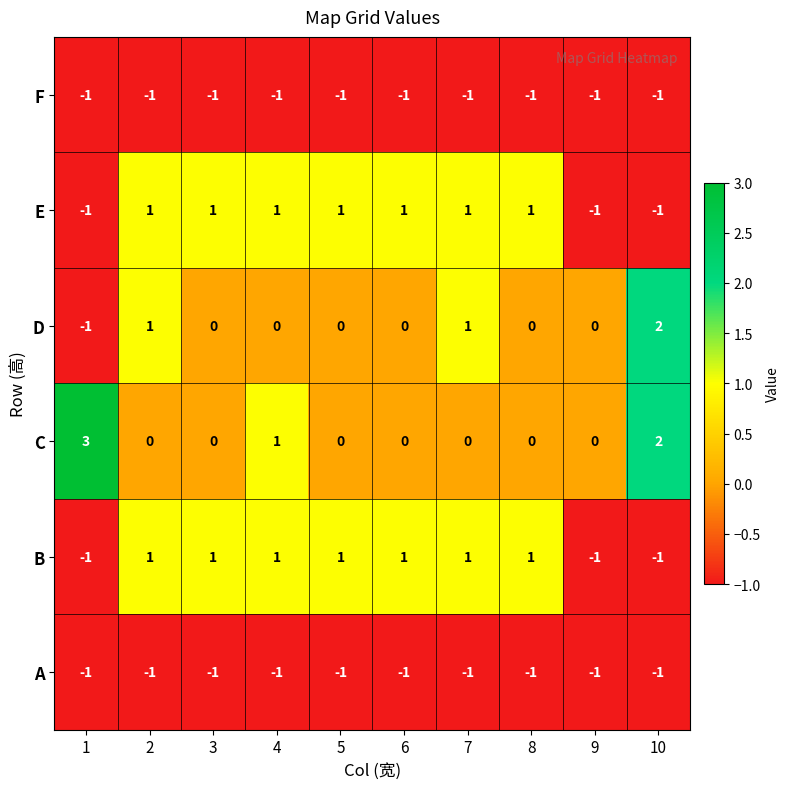

Count the E values in the range -1 to 1.

10